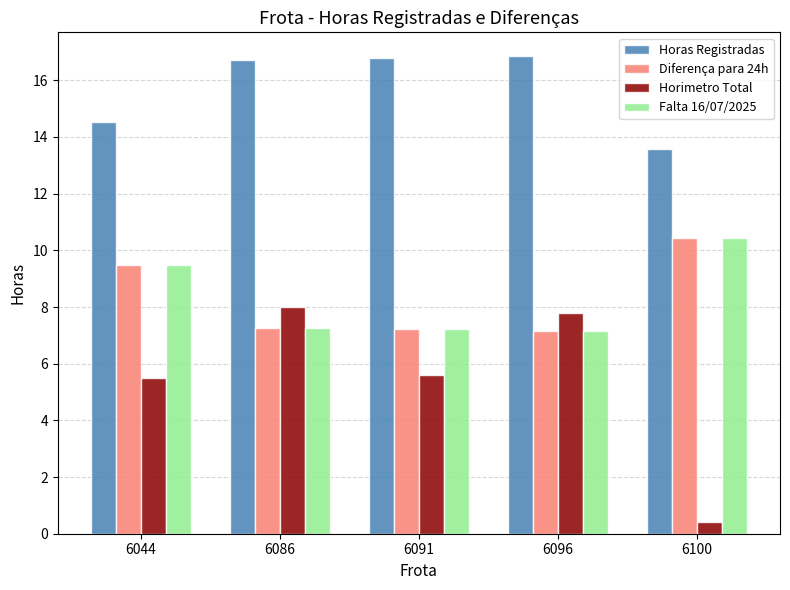

Which series has the largest range (max minus min)?

Horimetro Total